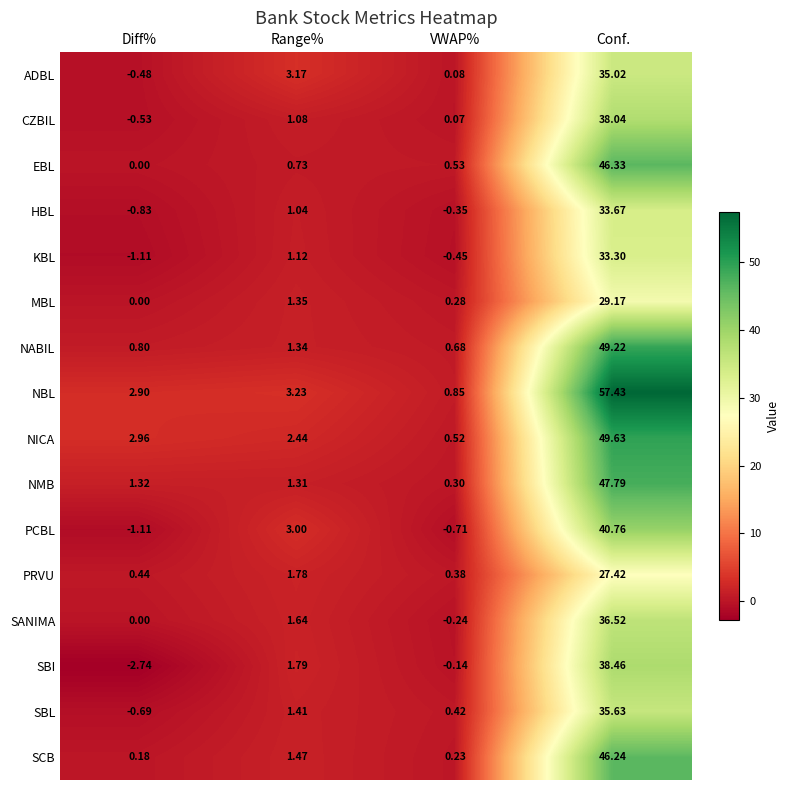

How many series are shown in this chart?

16